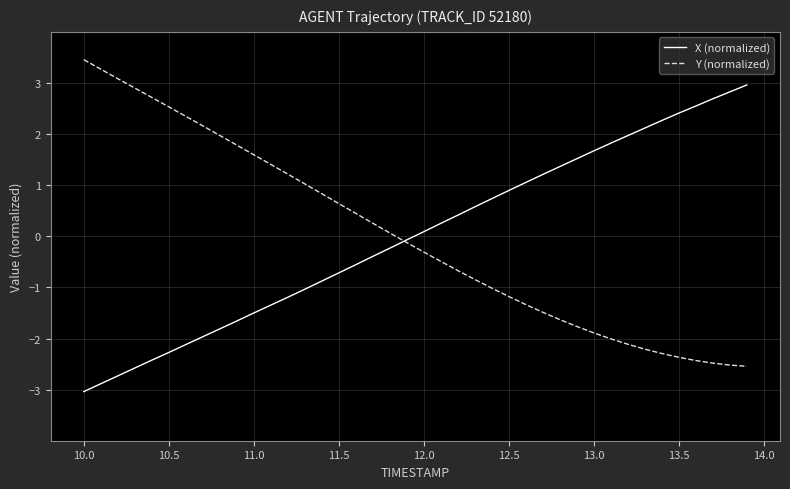

Rank the series by their maximum value, from highest to lowest.

Y (normalized), X (normalized)